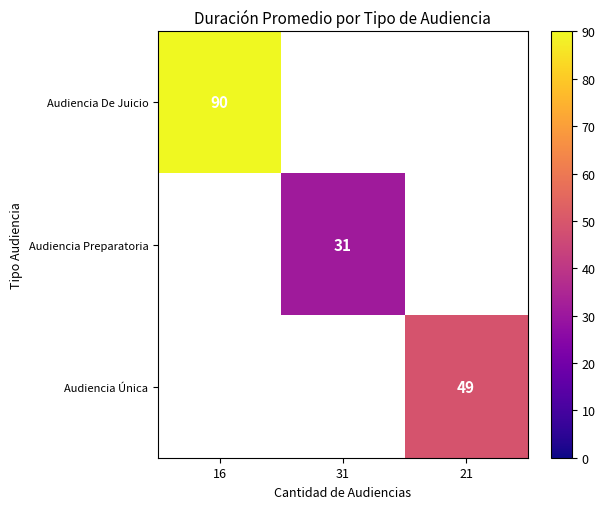

Is the value of Audiencia Única at 21 greater than the value of Audiencia Preparatoria at 21?

No